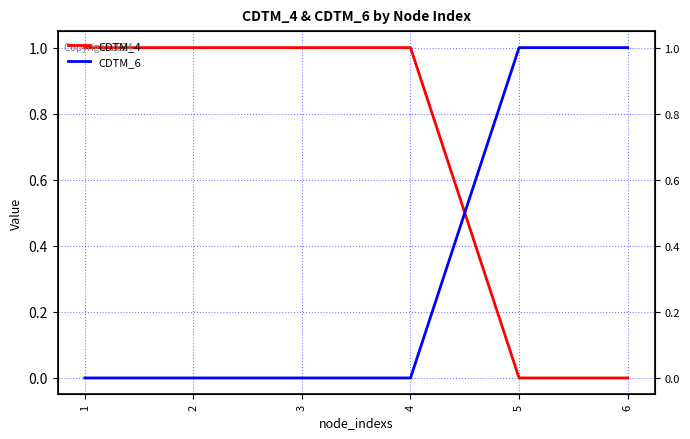

What is the difference between the highest and lowest values at 1?

1